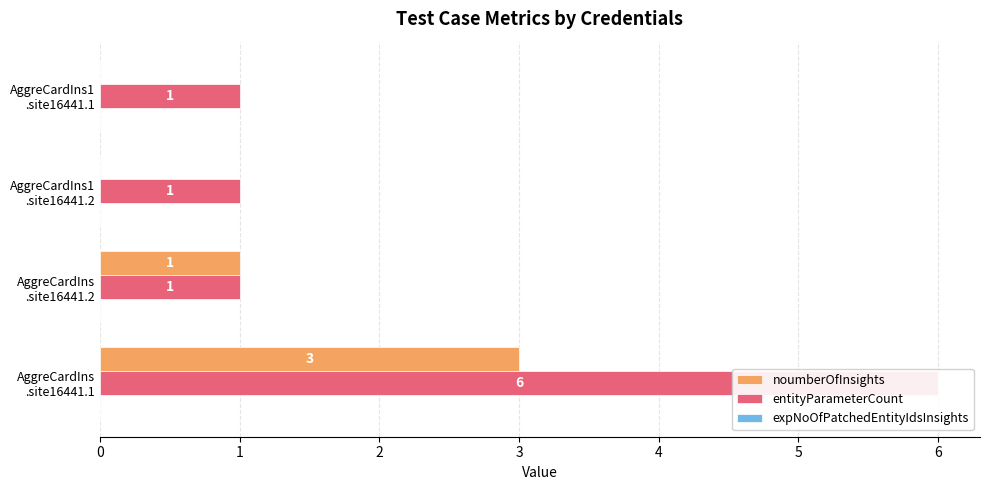

How many distinct data groups are displayed?

3